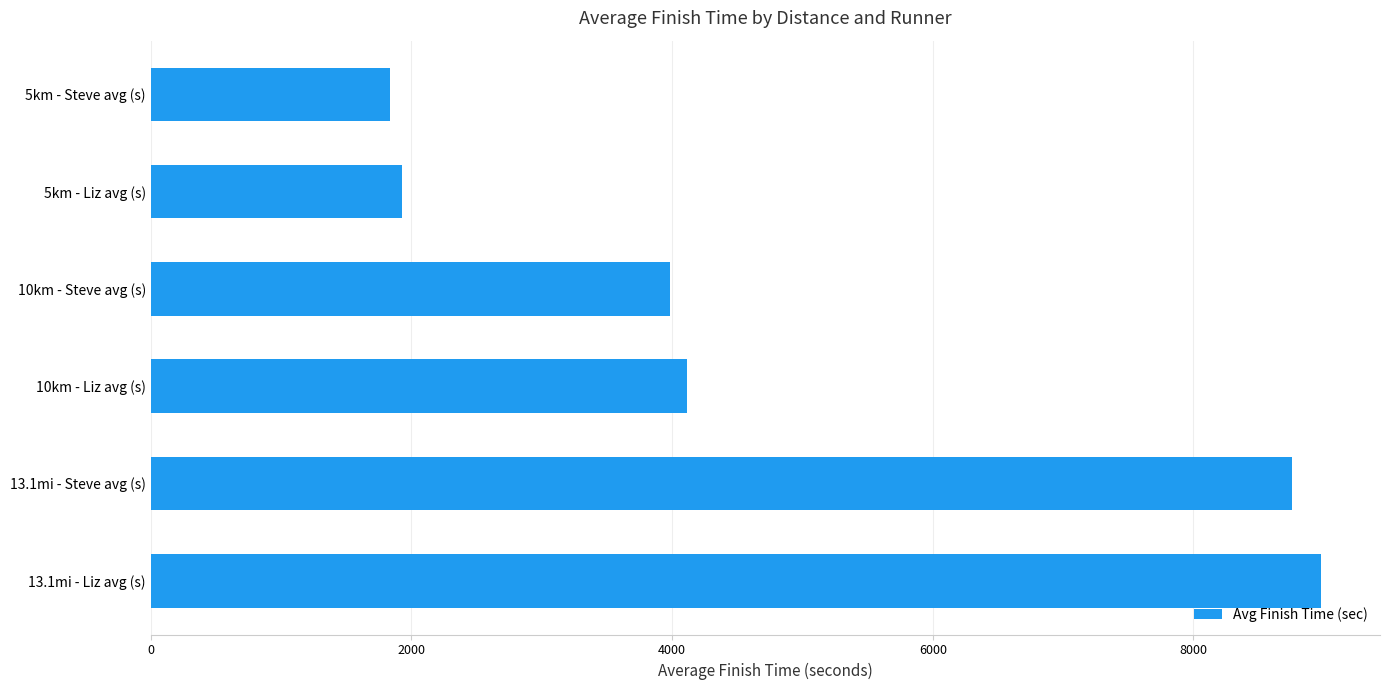

Reading top to bottom, transcribe all the data shown in this chart.

5km - Steve avg (s)=1838	5km - Liz avg (s)=1928	10km - Steve avg (s)=3986	10km - Liz avg (s)=4112	13.1mi - Steve avg (s)=8753	13.1mi - Liz avg (s)=8982